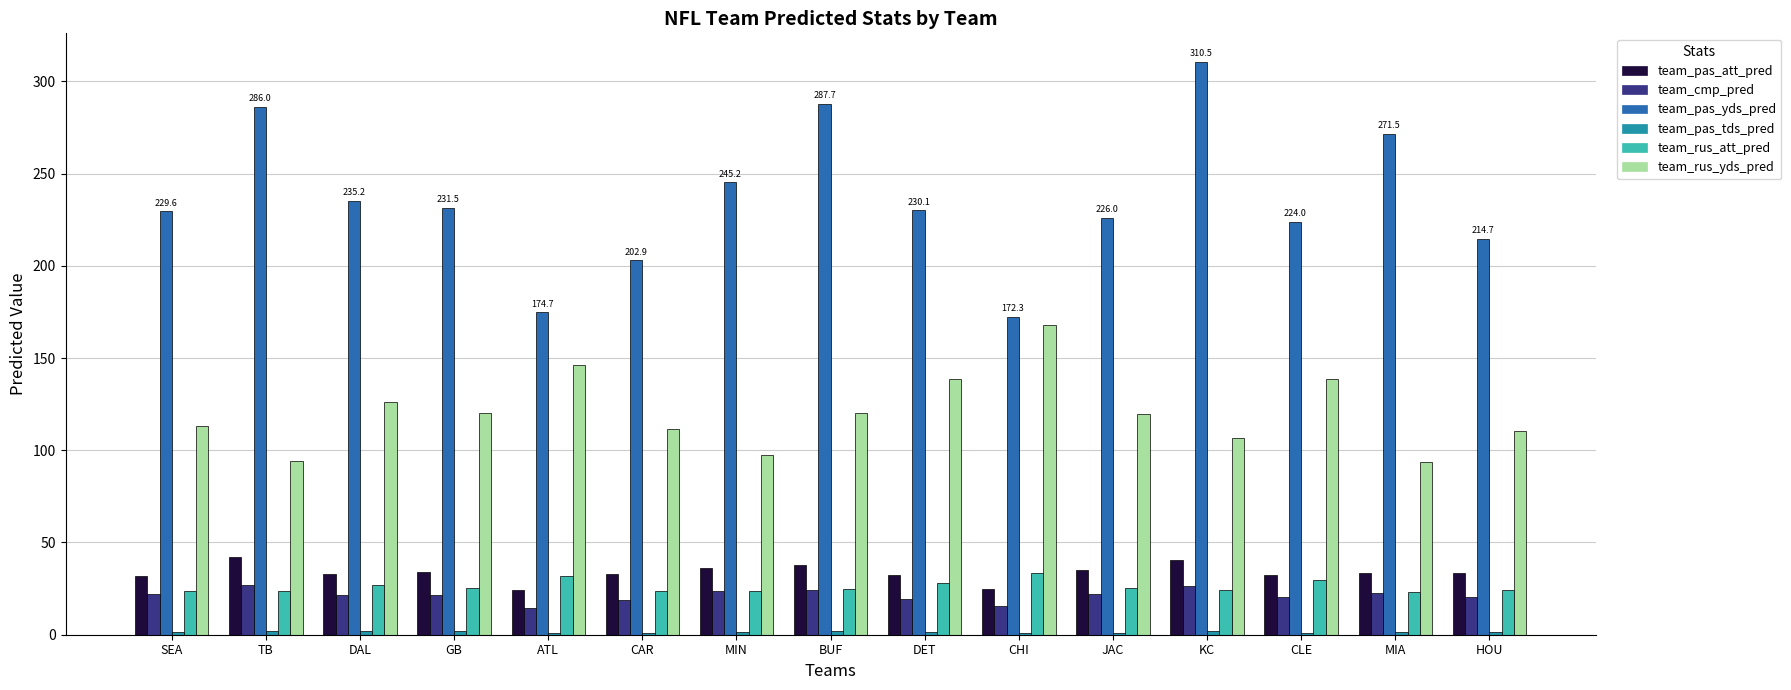

What is the maximum value for team_cmp_pred?

27.1